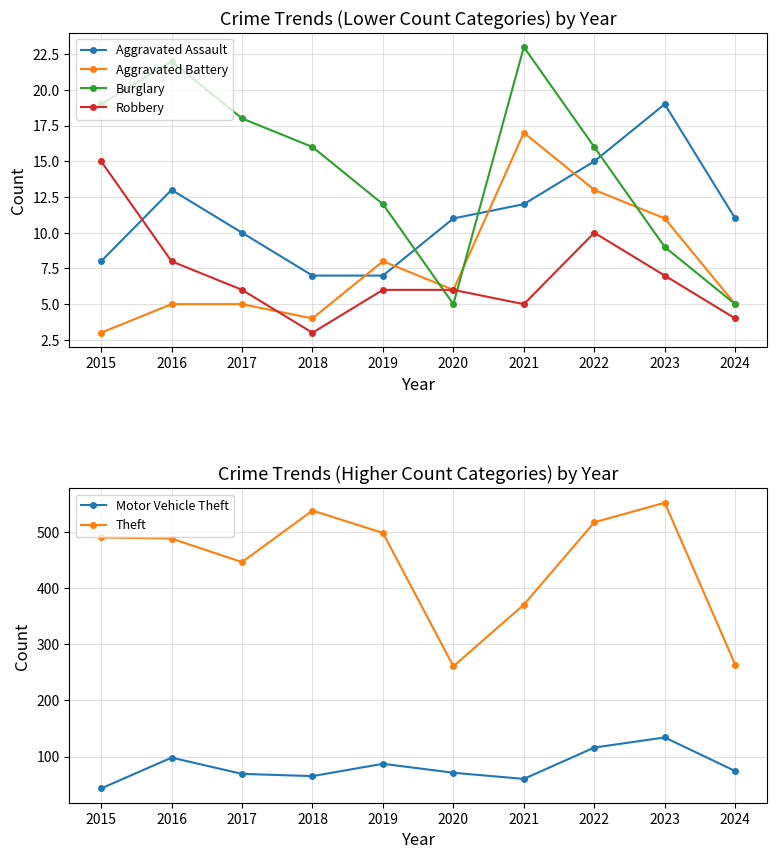

At which category is the sum across all series the highest?

2023